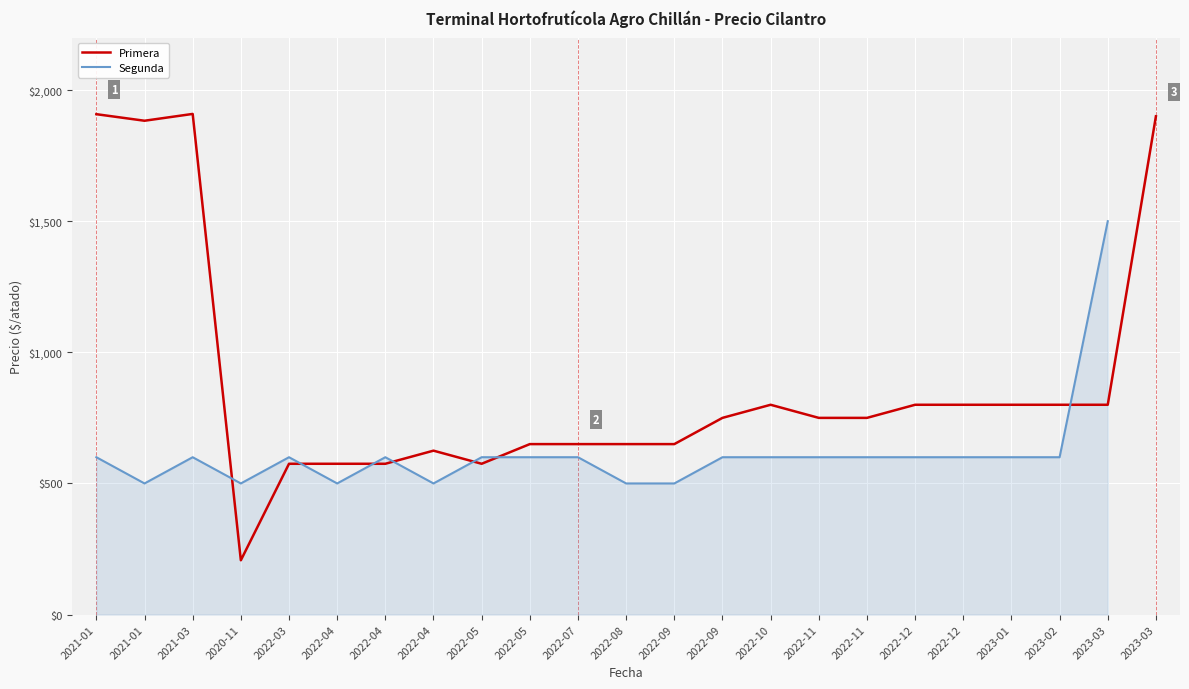

Approximately how many times larger is the value at 2022-11 compared to 2021-01?

0.4